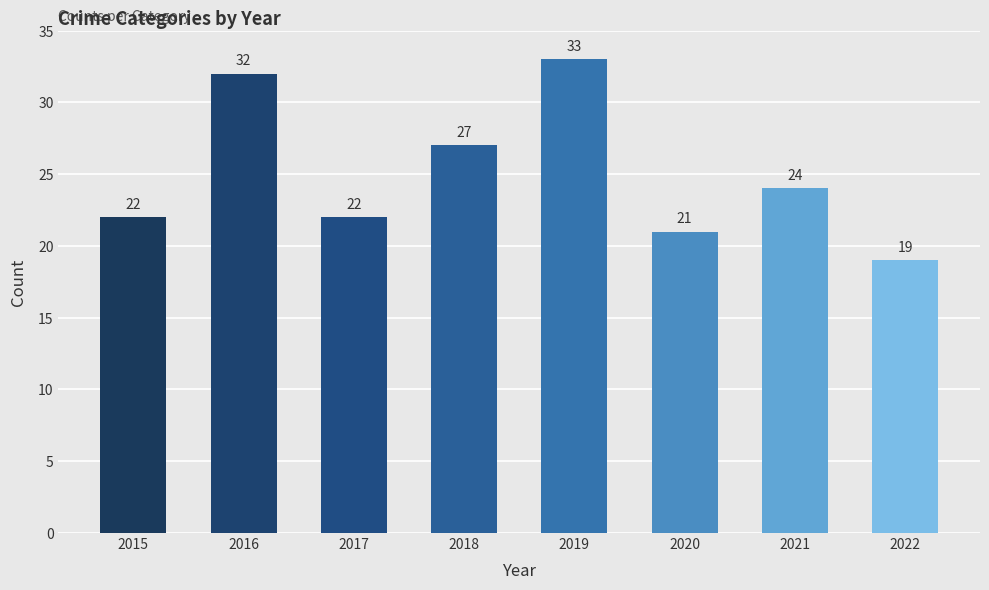

At which category does the chart reach its peak across all series?

2019